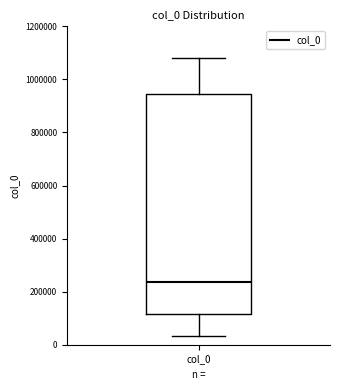

Read this box plot against the y-axis: the position of the median line, the range covered by the box, and the ends of both whiskers. The values are not printed on the chart, so give them approximately, as read against the axis.

median 240000, box 120000 to 940000, whiskers 40000 to 1080000